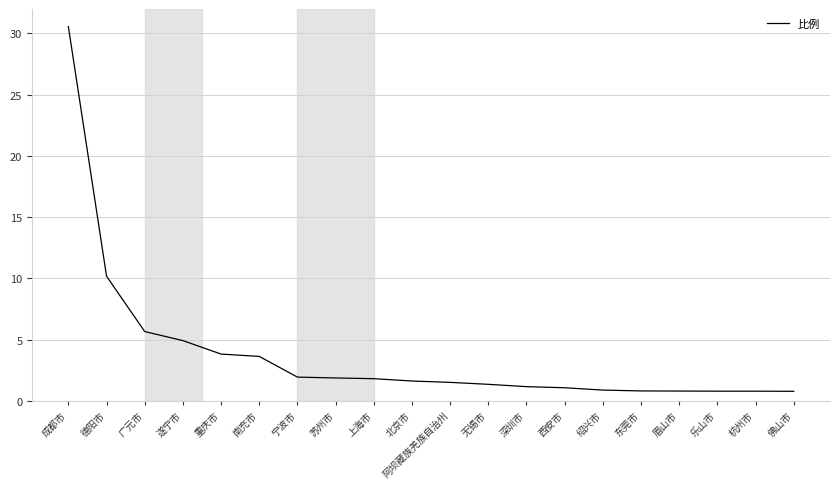

At which label is the value closest to 15?

德阳市